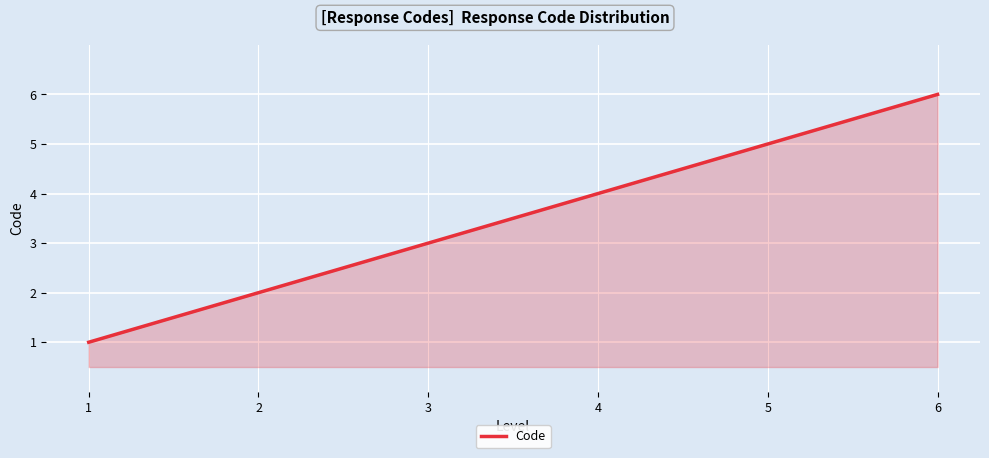

What is the ratio of the value at 2 to the value at 5?

0.4